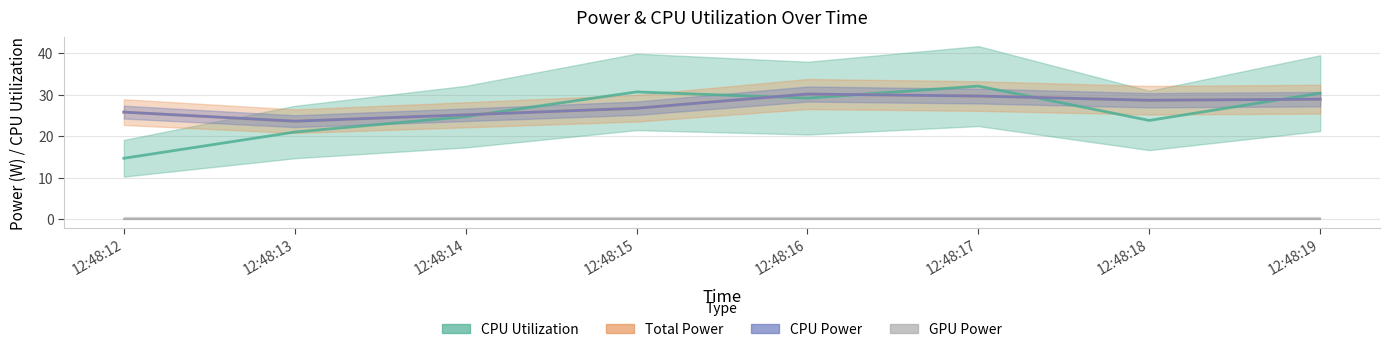

The CPU Power series shows 39.8 at 12:48:17. True or false?

False